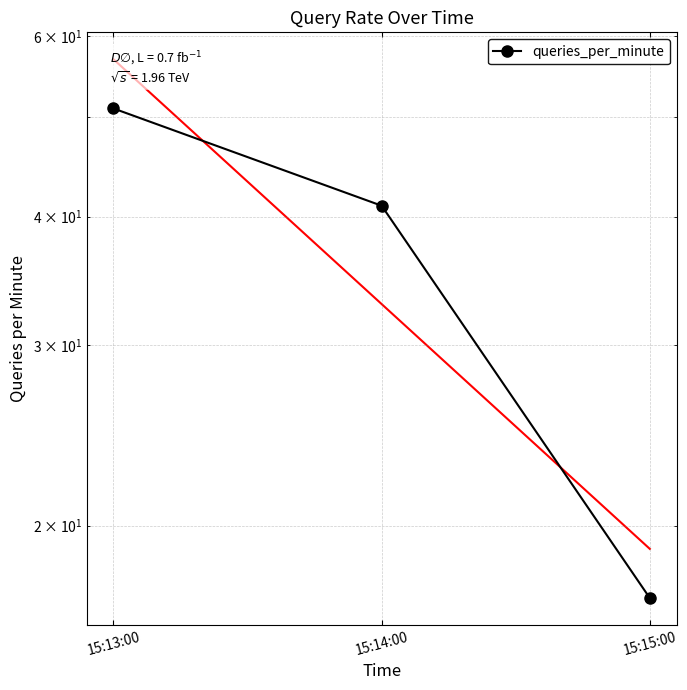

Approximately how many times larger is the value at 15:15:00 compared to 15:13:00?

0.3